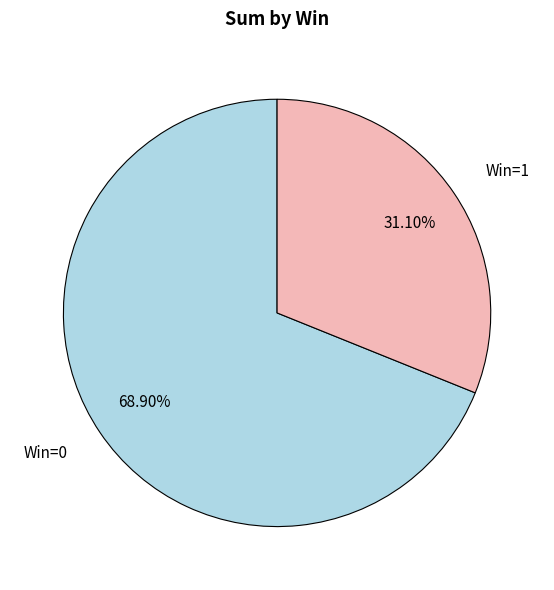

What is the ratio of the value at Win=1 to the value at Win=0?

0.5